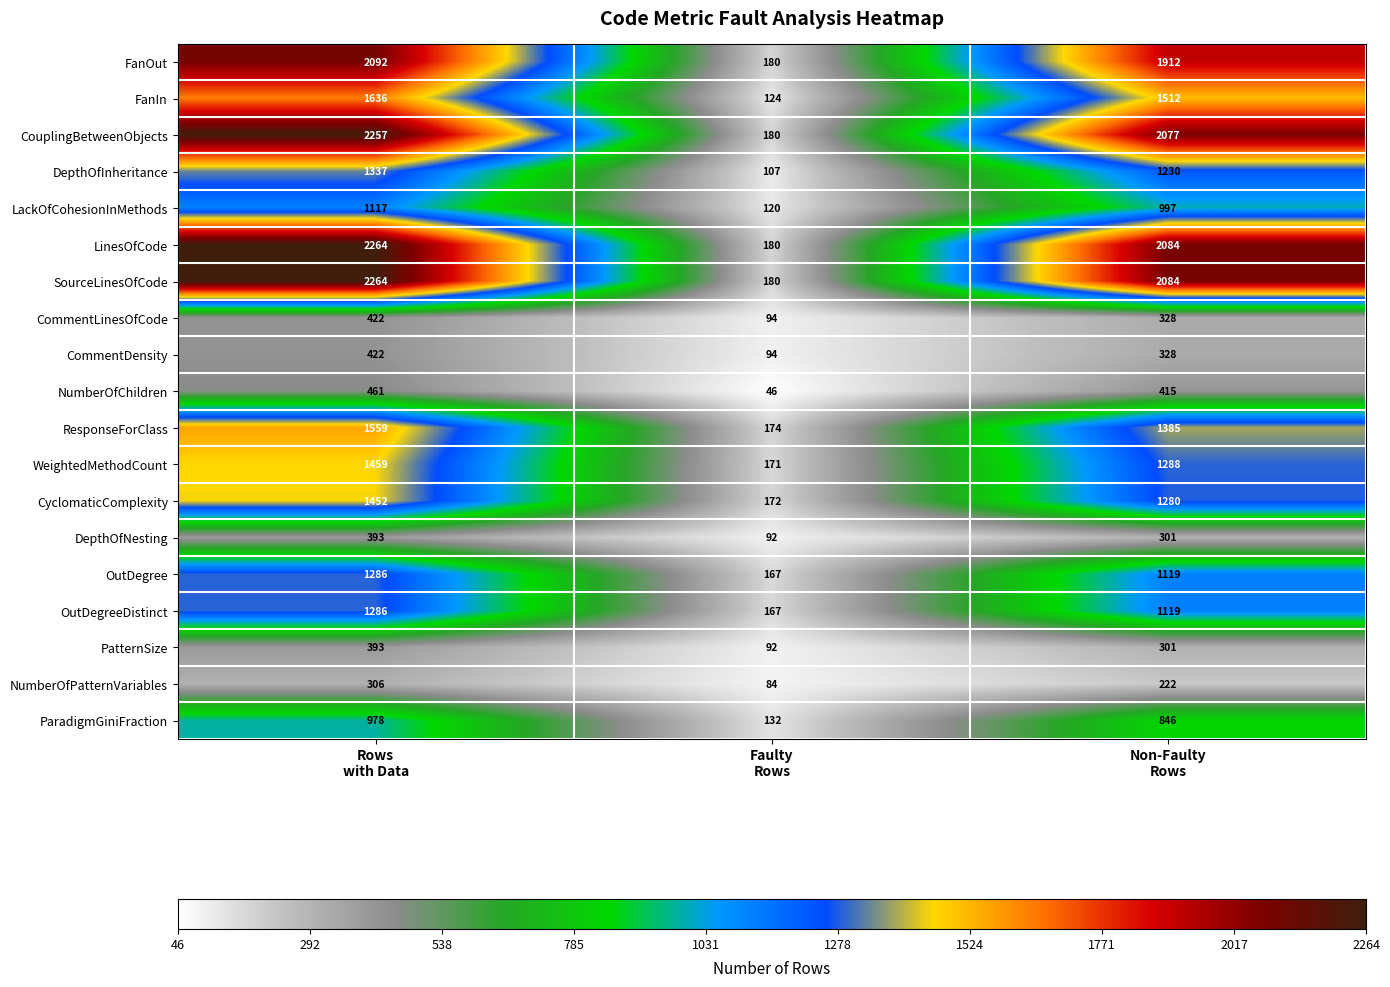

What is the average value of the DepthOfInheritance series?

891